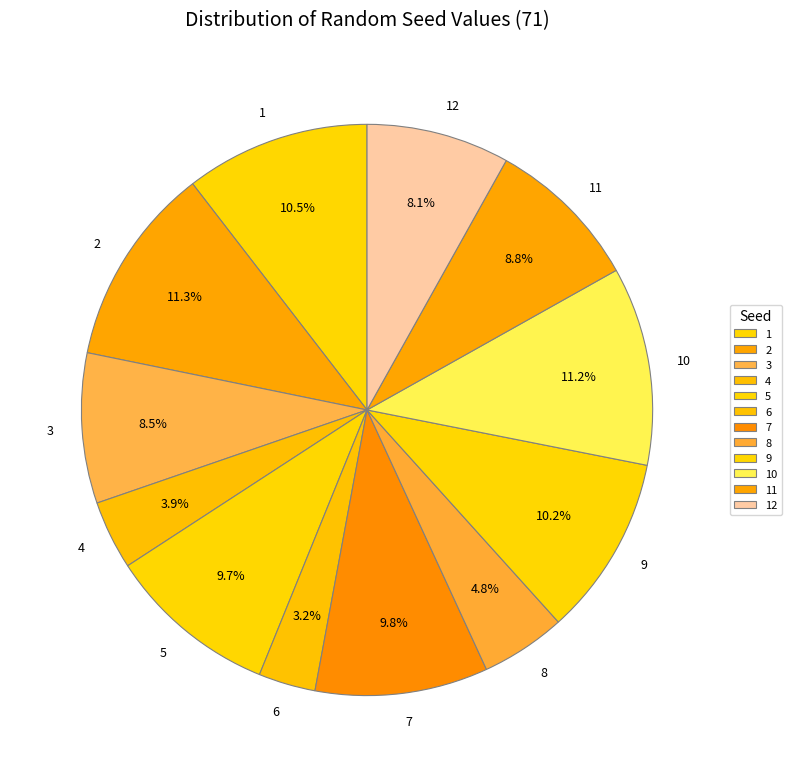

To the nearest percent, what is the combined percentage of 2 and 7?

21%